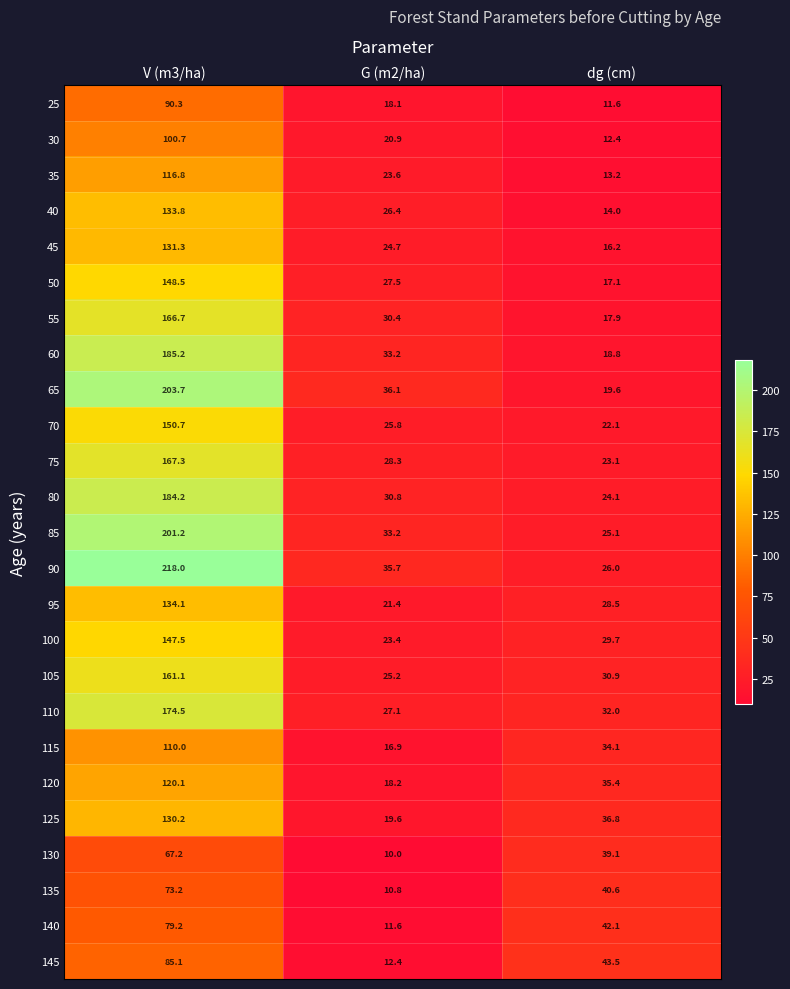

Which series has the widest spread of values?

90